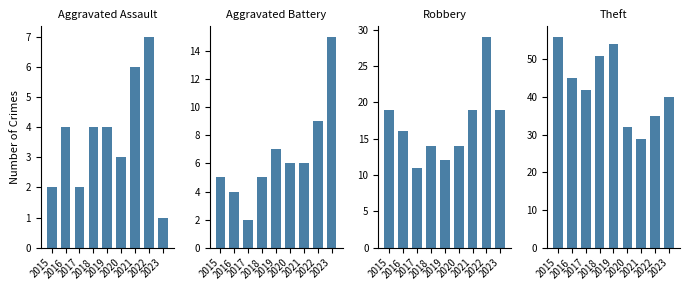

Reading left to right, transcribe all the data shown in this chart.

Aggravated Assault: 2015=2	2016=4	2017=2	2018=4	2019=4	2020=3	2021=6	2022=7	2023=1
Aggravated Battery: 2015=5	2016=4	2017=2	2018=5	2019=7	2020=6	2021=6	2022=9	2023=15
Robbery: 2015=19	2016=16	2017=11	2018=14	2019=12	2020=14	2021=19	2022=29	2023=19
Theft: 2015=56	2016=45	2017=42	2018=51	2019=54	2020=32	2021=29	2022=35	2023=40